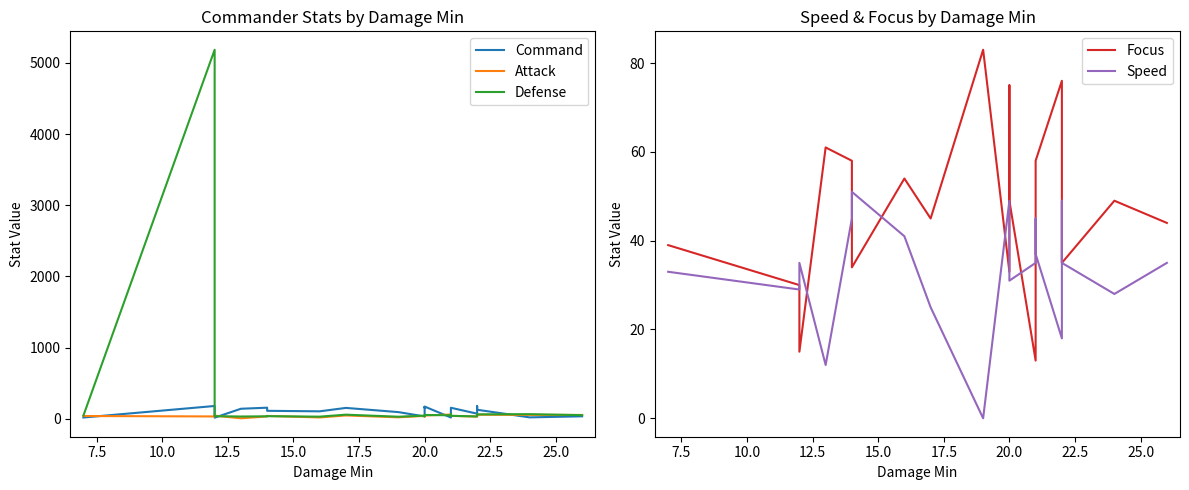

What is the difference between the maximum and minimum values in the Command series?

164